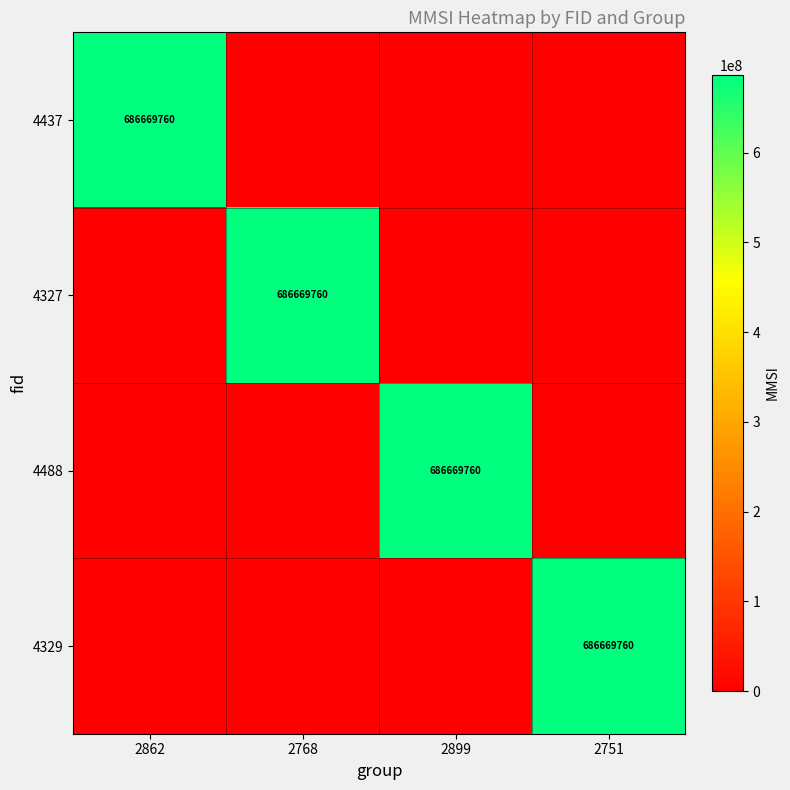

At how many categories does at least one series exceed 590901635?

4